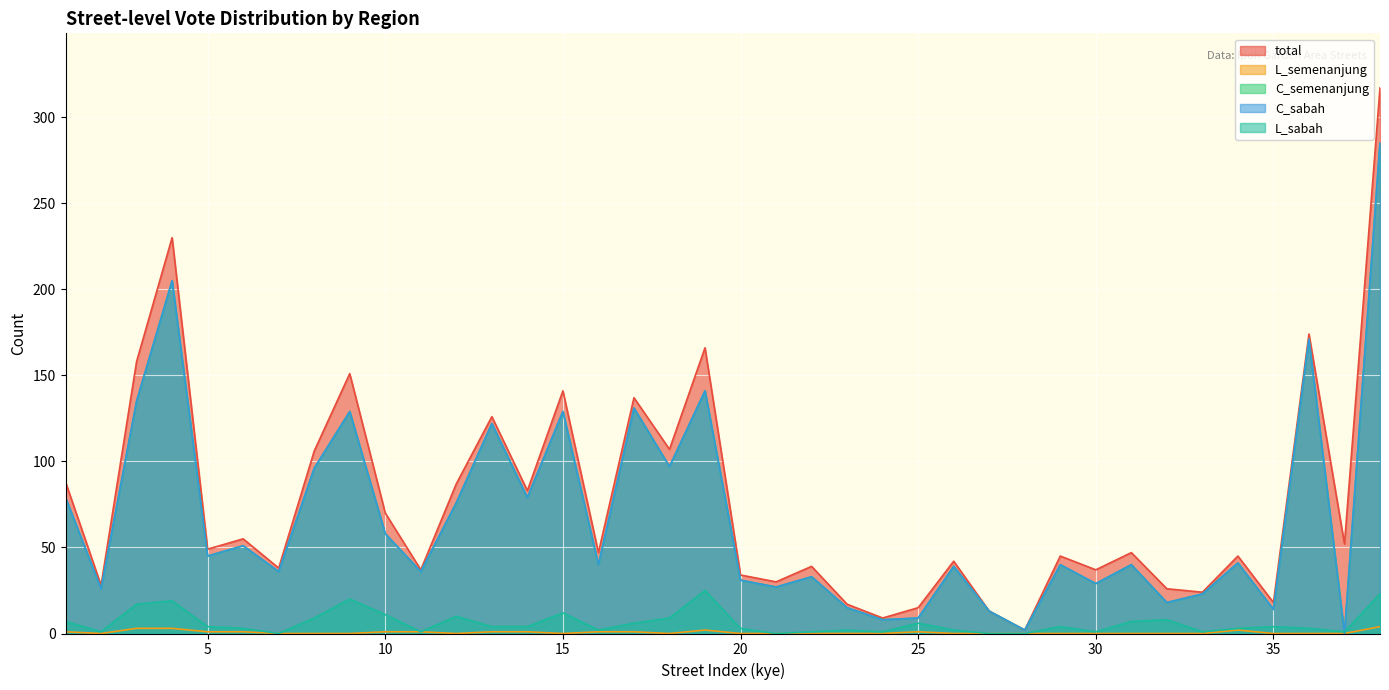

True or false: C_semenanjung has a value of 9 at 25.

True